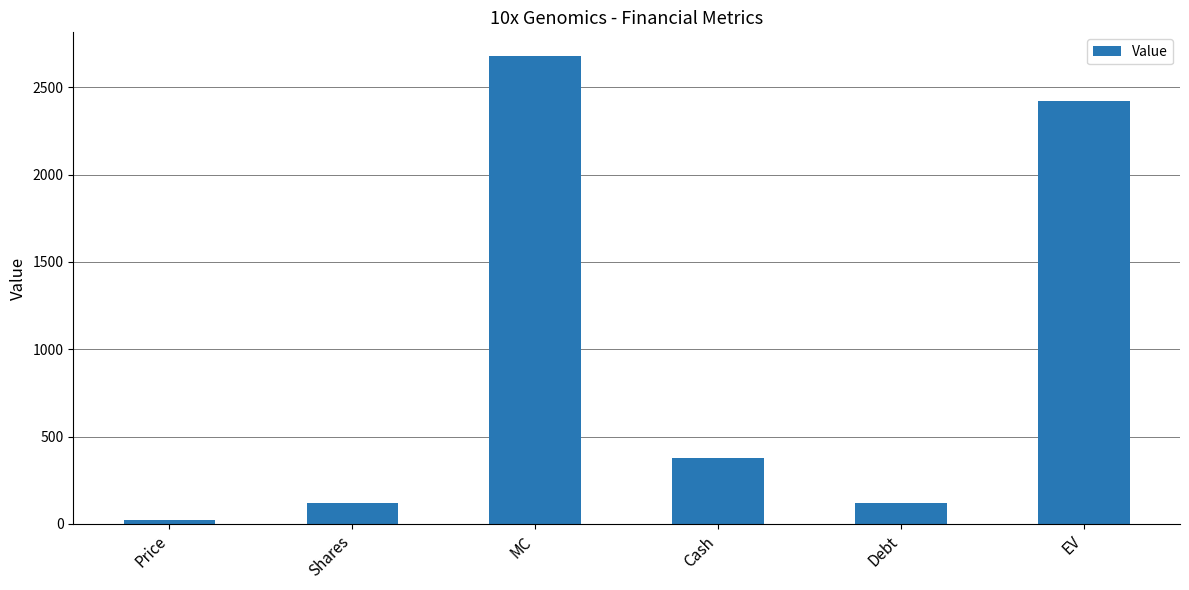

Is it true that the value at EV is 3544.4?

False